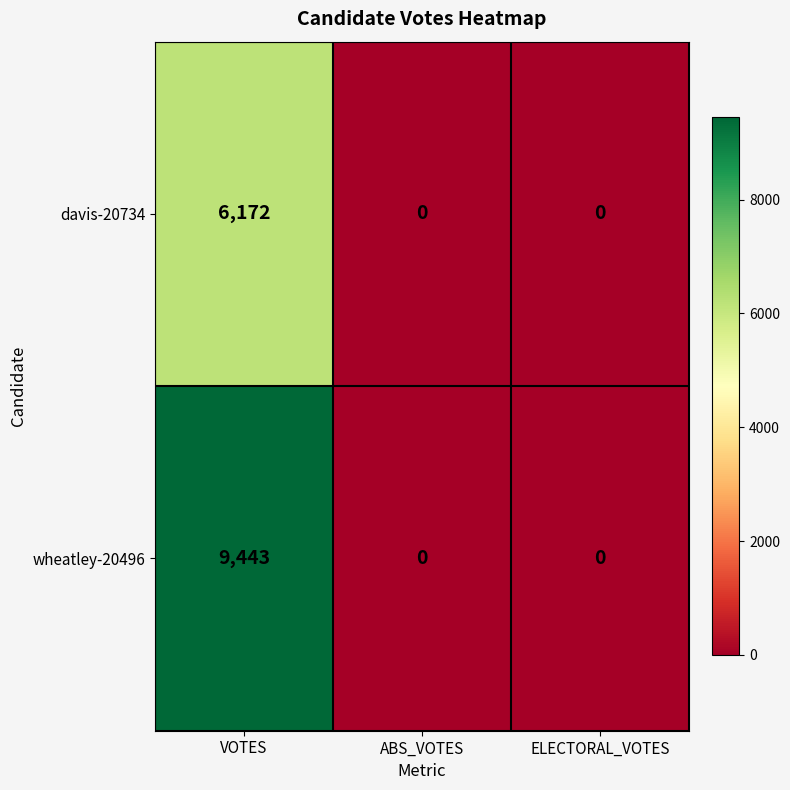

What is the average value of the wheatley-20496 series?

3148